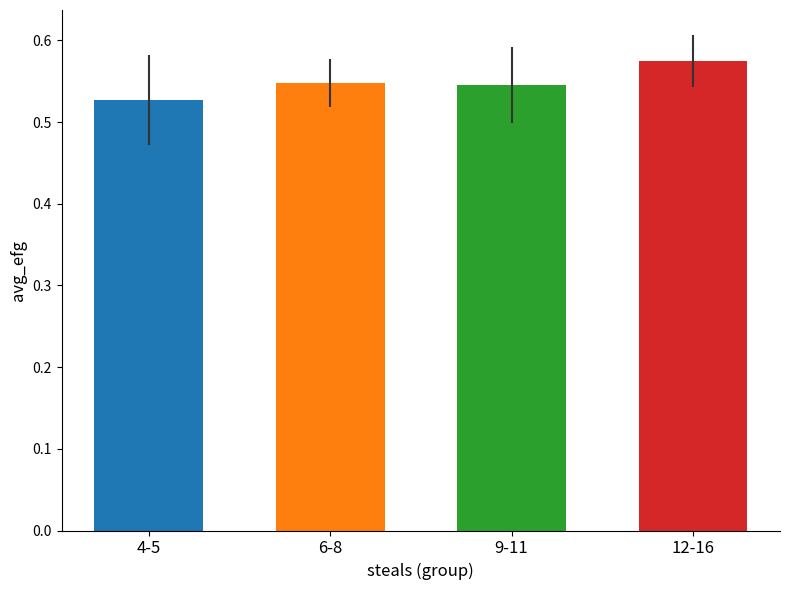

What is the maximum value for avg_efg?

0.6